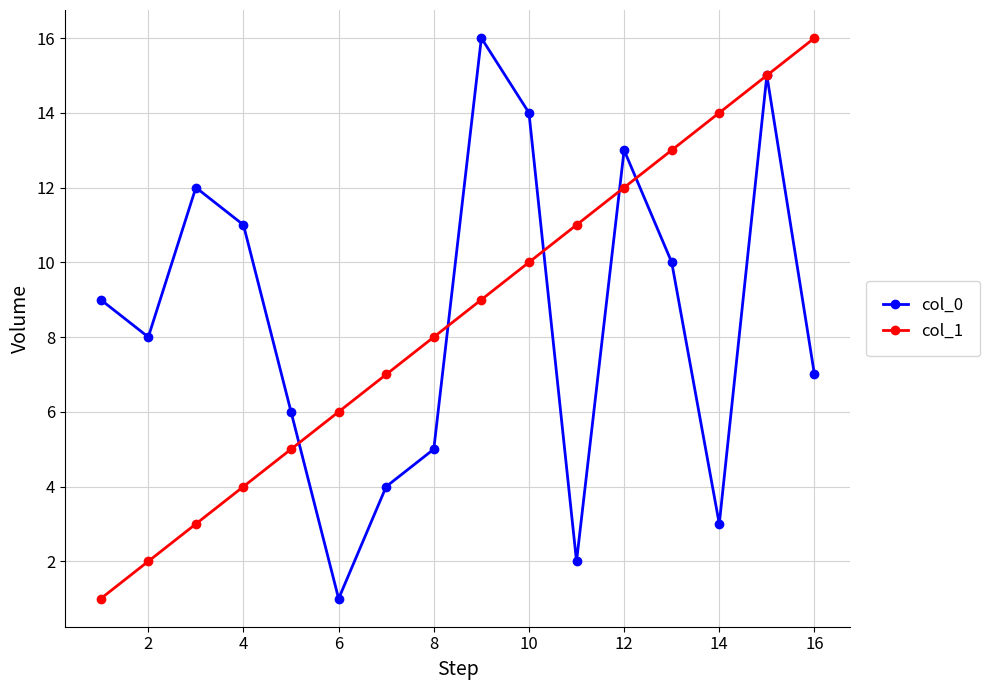

True or false: col_1 has more than 0 interior local peaks.

False